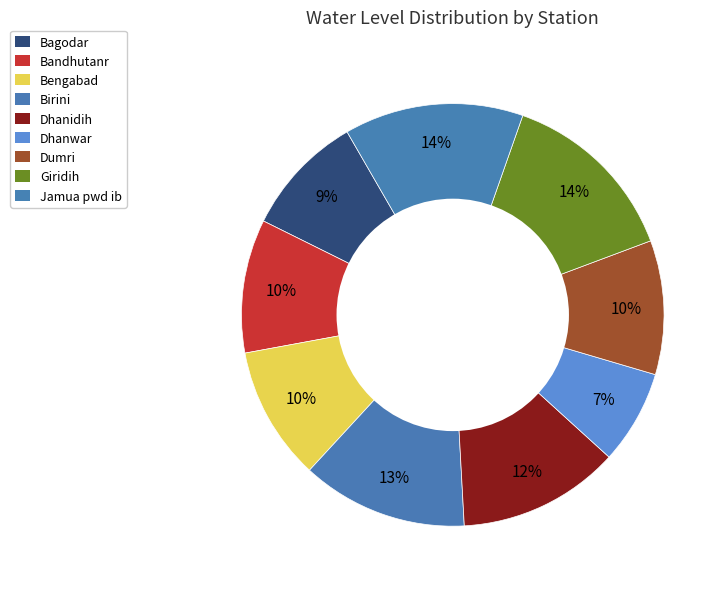

How many slices are in this pie chart?

9